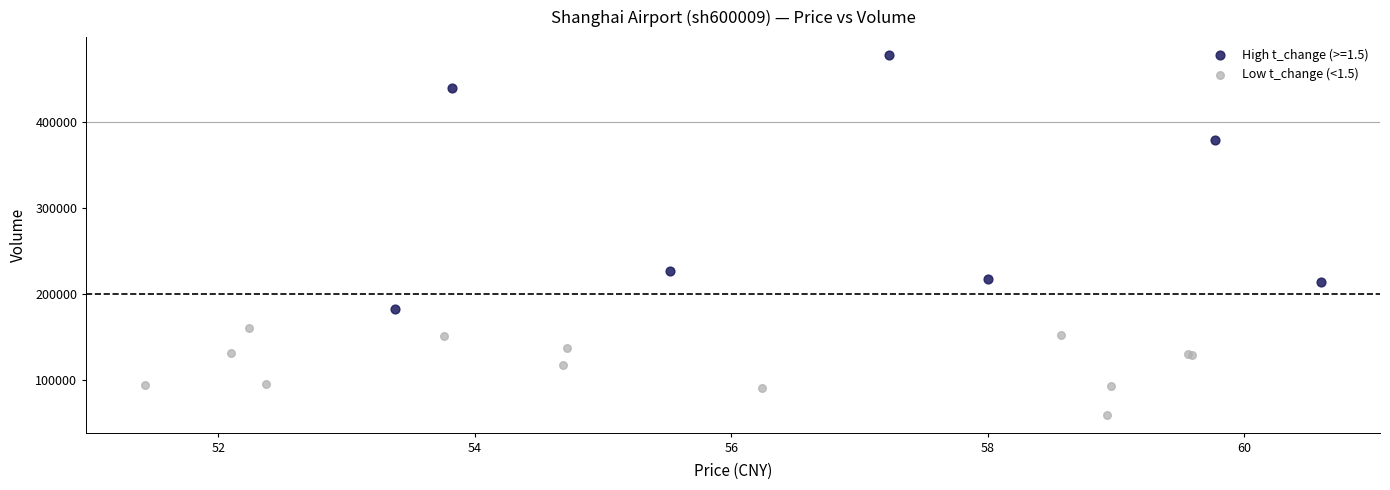

Which series has the largest Y range (max minus min)?

High t_change (>=1.5)